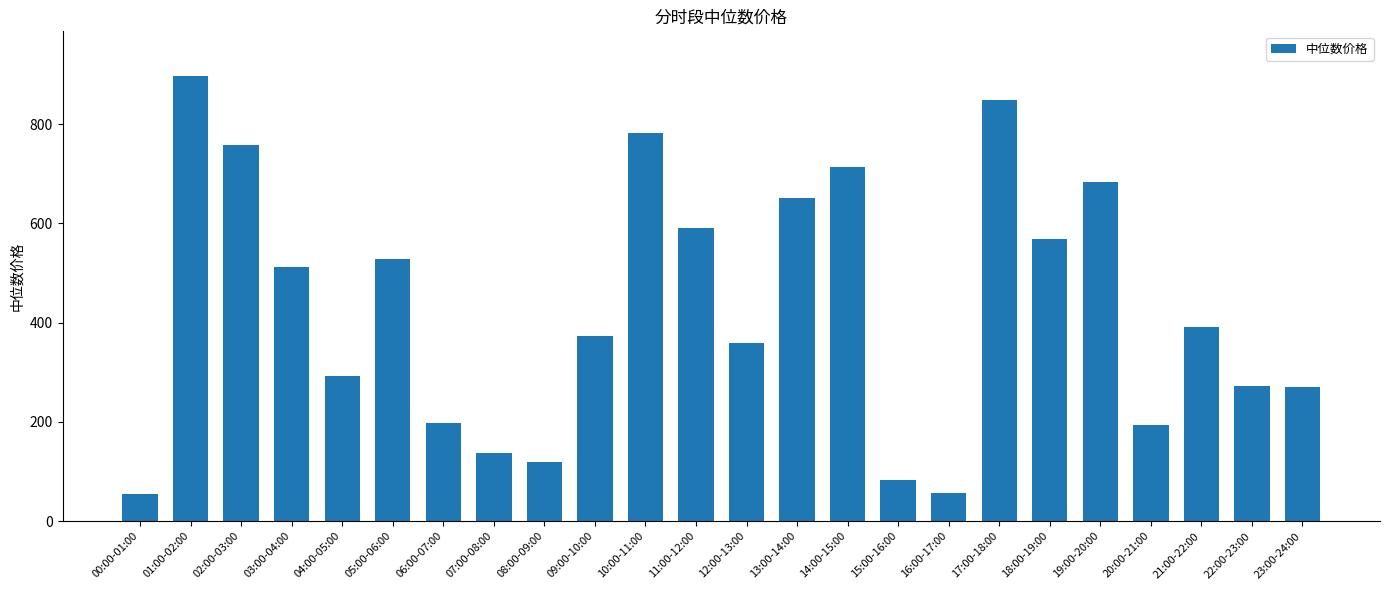

Is it true that the value at 03:00-04:00 is 350.6?

False